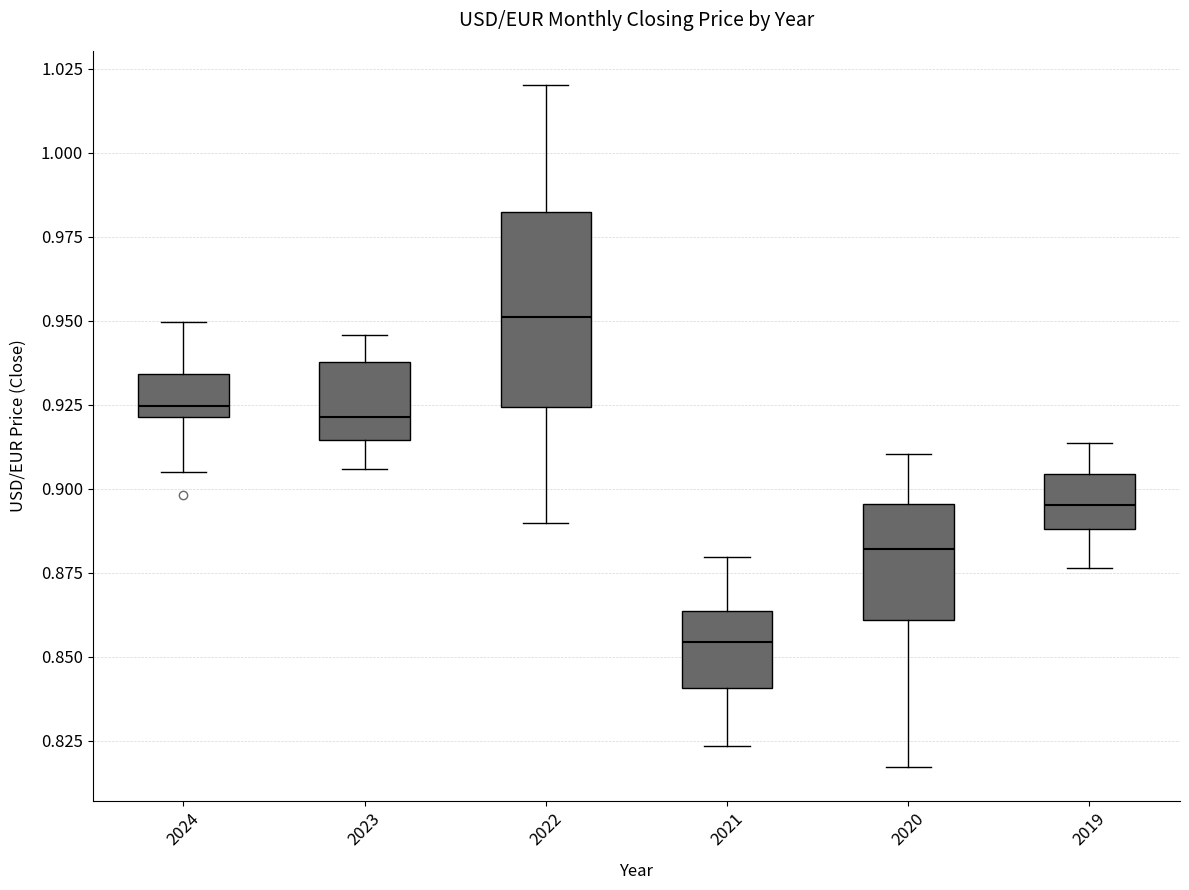

Reading left to right, transcribe this box plot: for each box, give where its median line is, the range the box spans, and where its two whiskers end, as read against the y-axis. The values are not printed on the chart, so give them approximately, as read against the axis.

2024: median 0.925, box 0.920 to 0.935, whiskers 0.905 to 0.950
2023: median 0.920, box 0.915 to 0.940, whiskers 0.905 to 0.945
2022: median 0.950, box 0.925 to 0.980, whiskers 0.890 to 1.020
2021: median 0.855, box 0.840 to 0.865, whiskers 0.825 to 0.880
2020: median 0.880, box 0.860 to 0.895, whiskers 0.815 to 0.910
2019: median 0.895, box 0.890 to 0.905, whiskers 0.875 to 0.915